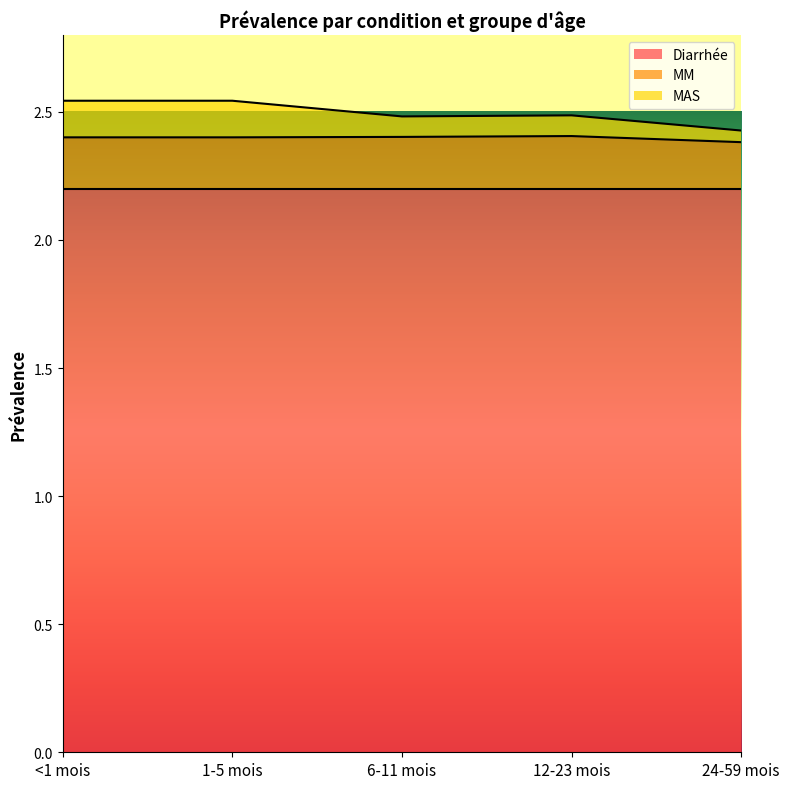

The MM series shows 2.4 at 6-11 mois. True or false?

True